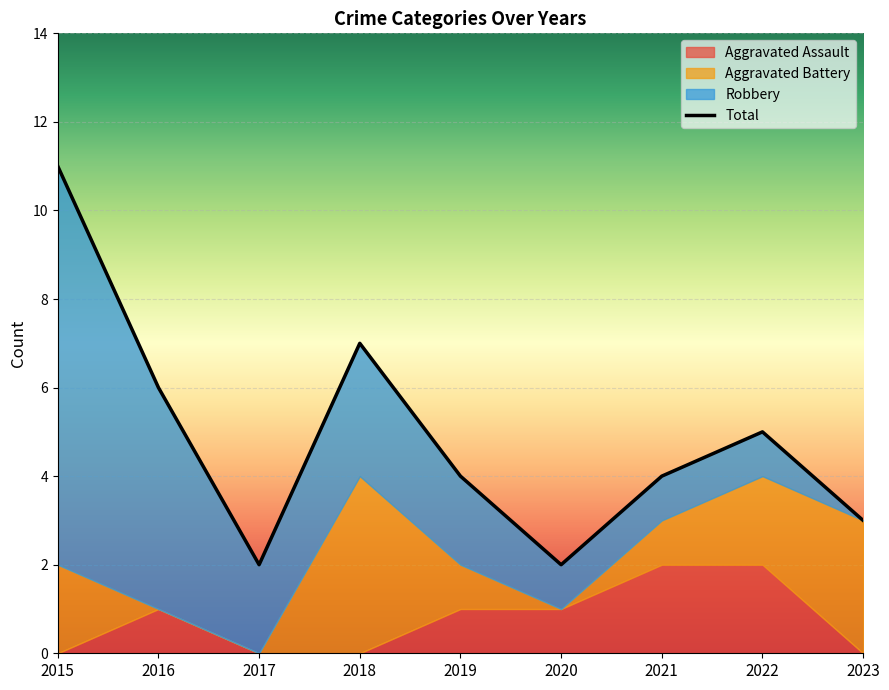

True or false: Aggravated Battery and Robbery intersect in this chart.

True